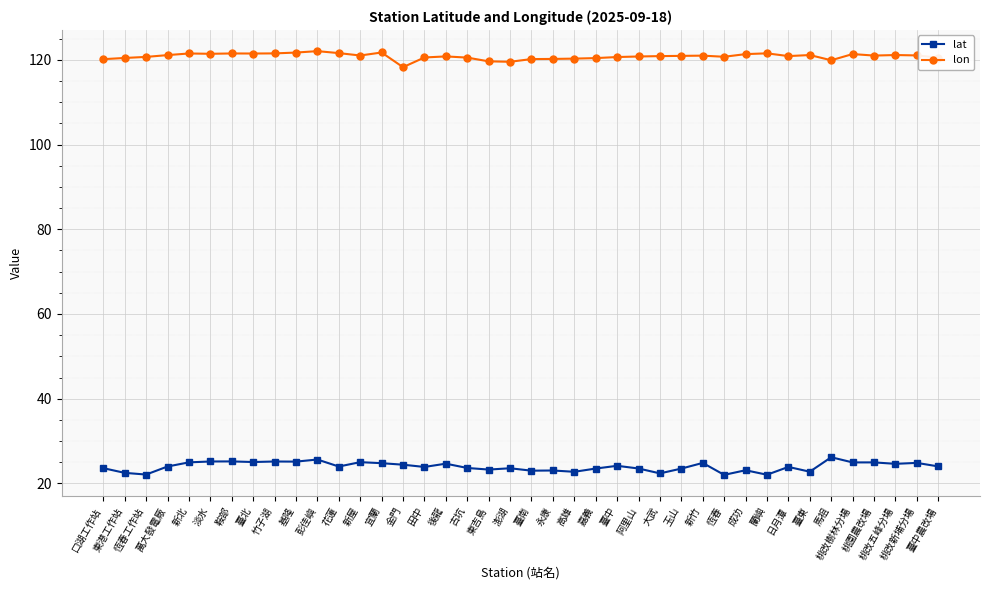

True or false: lat and lon cross at least once.

False